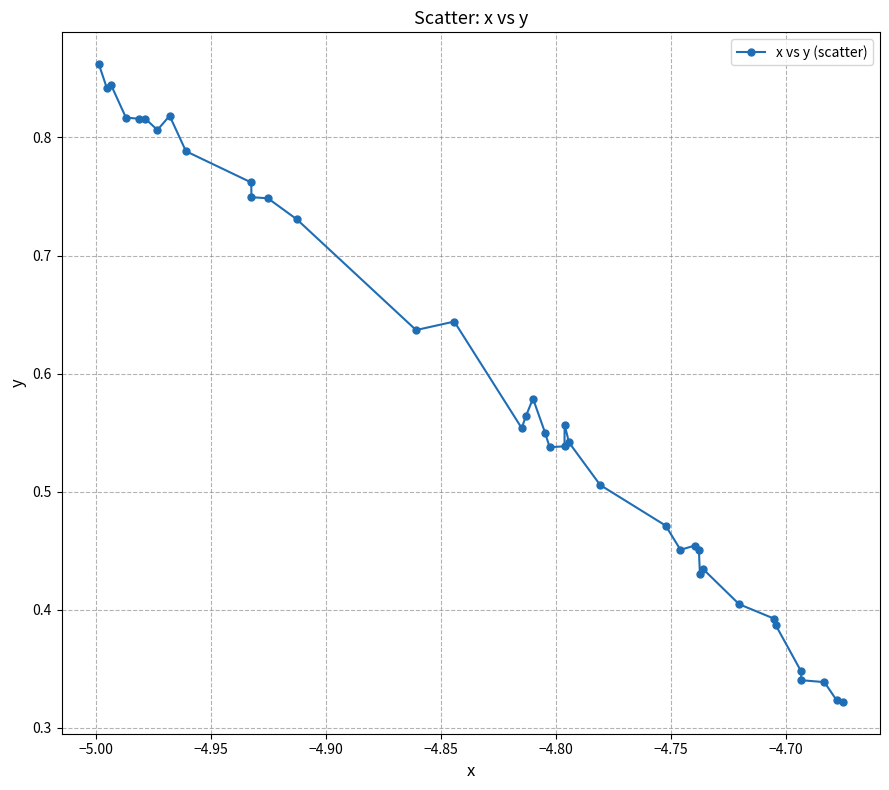

True or false: there are more than 2 points higher than both neighbors.

True